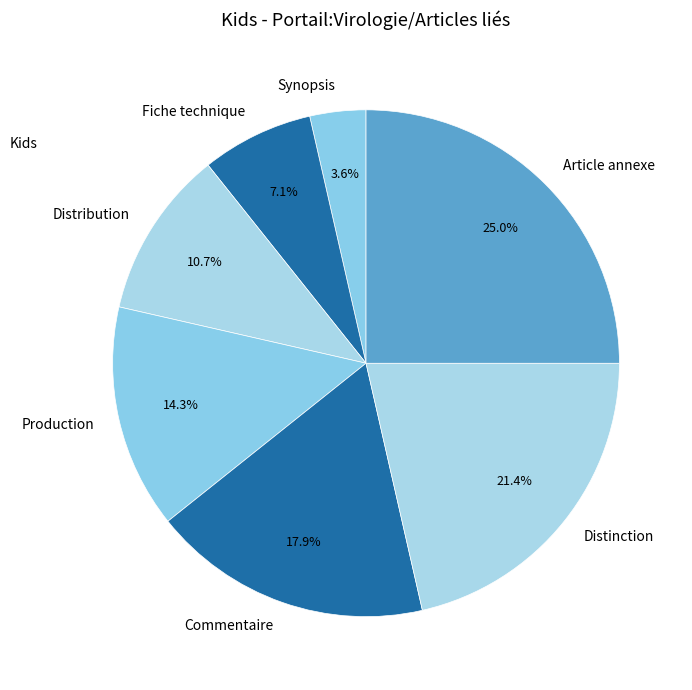

How many segments does this pie chart have?

7